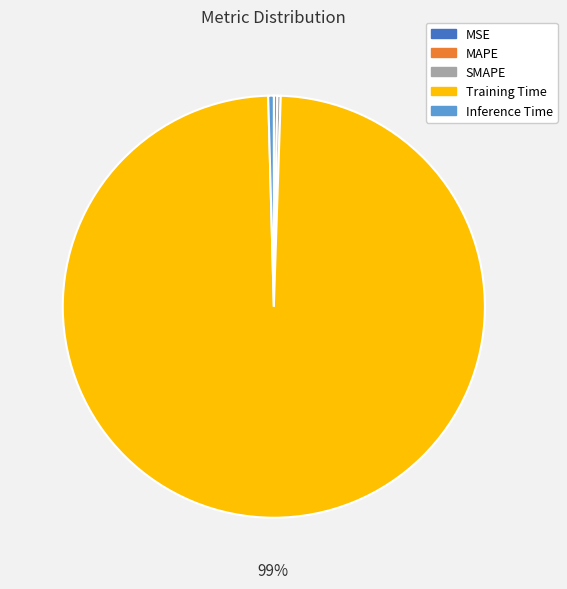

The Inference Time slice represents 0% of the pie. True or false?

True